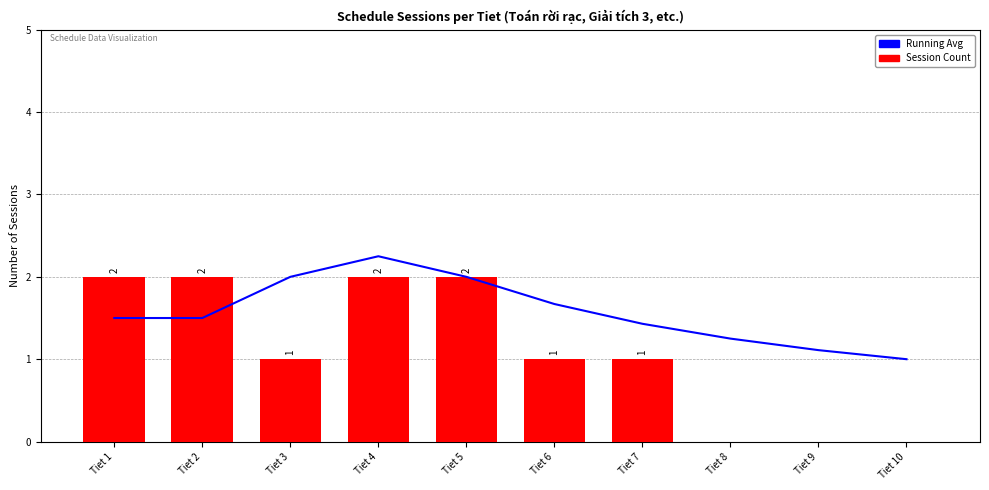

At which category is the sum across all series the highest?

Tiet 4